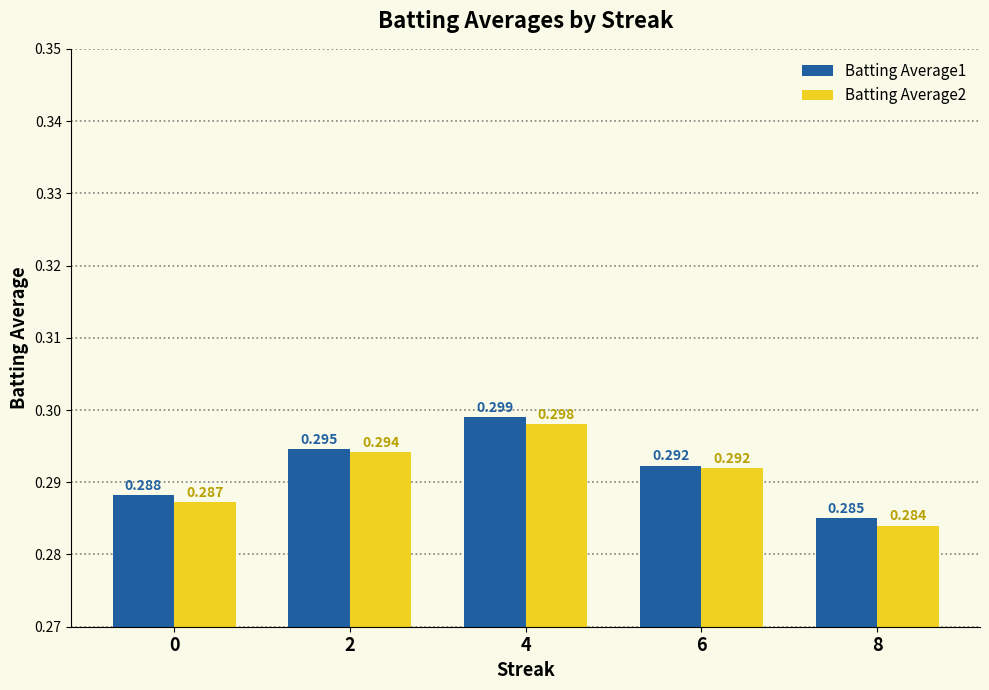

Rank the series by their maximum value, from highest to lowest.

Batting Average1, Batting Average2